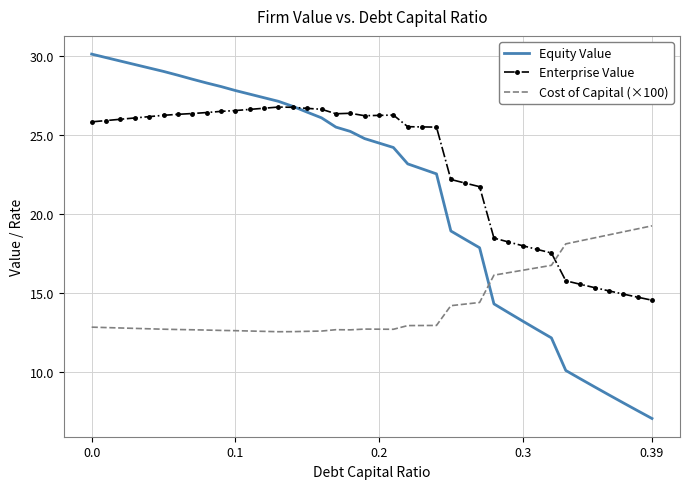

True or false: Equity Value and Cost of Capital (×100) intersect in this chart.

True